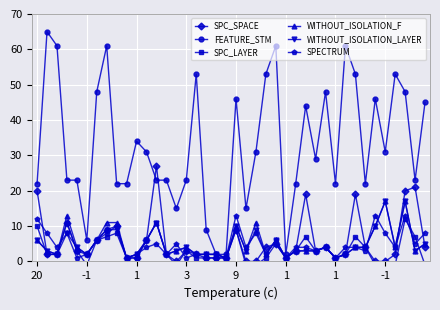

At which category does the chart reach its minimum across all series?

-1